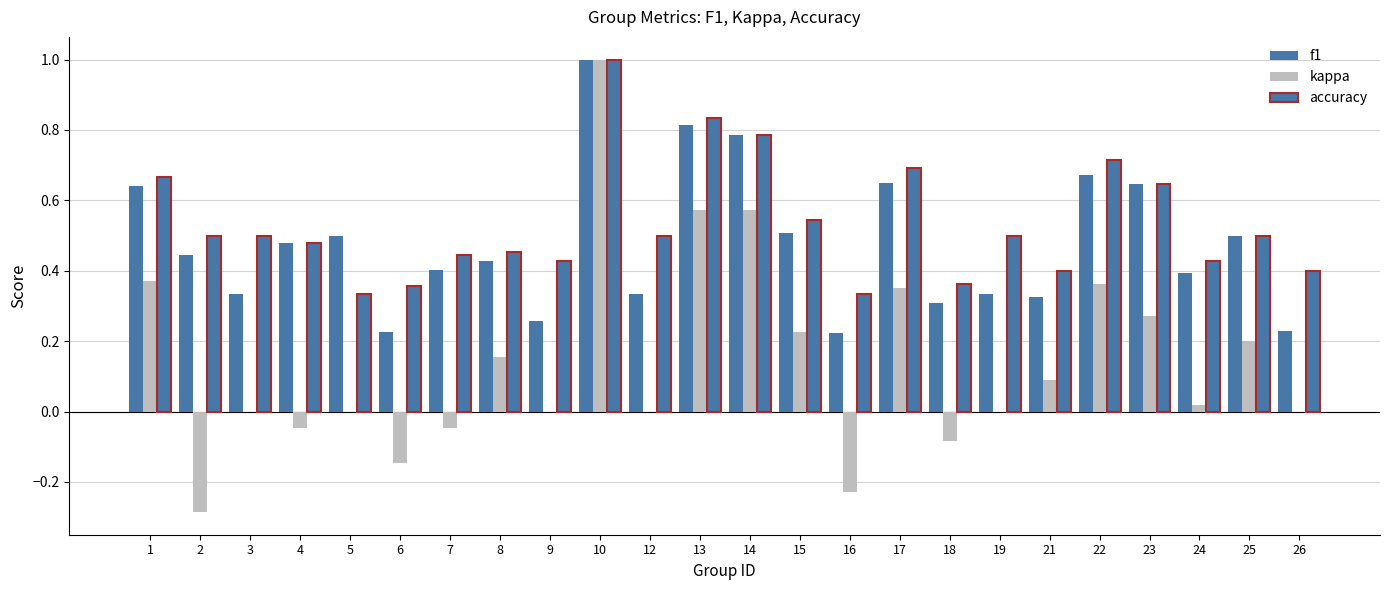

At which label is accuracy closest to 0?

5